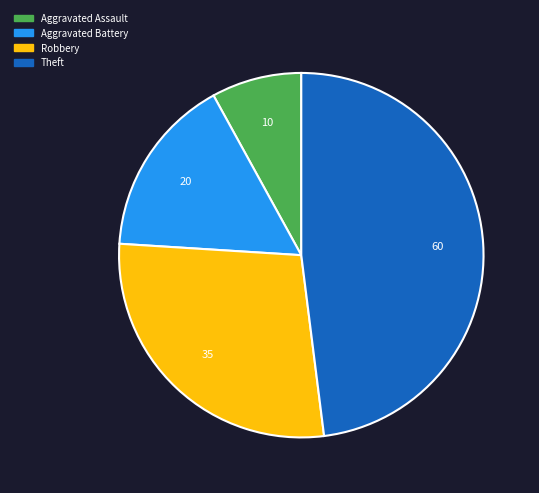

Count the number of slices in the pie.

4